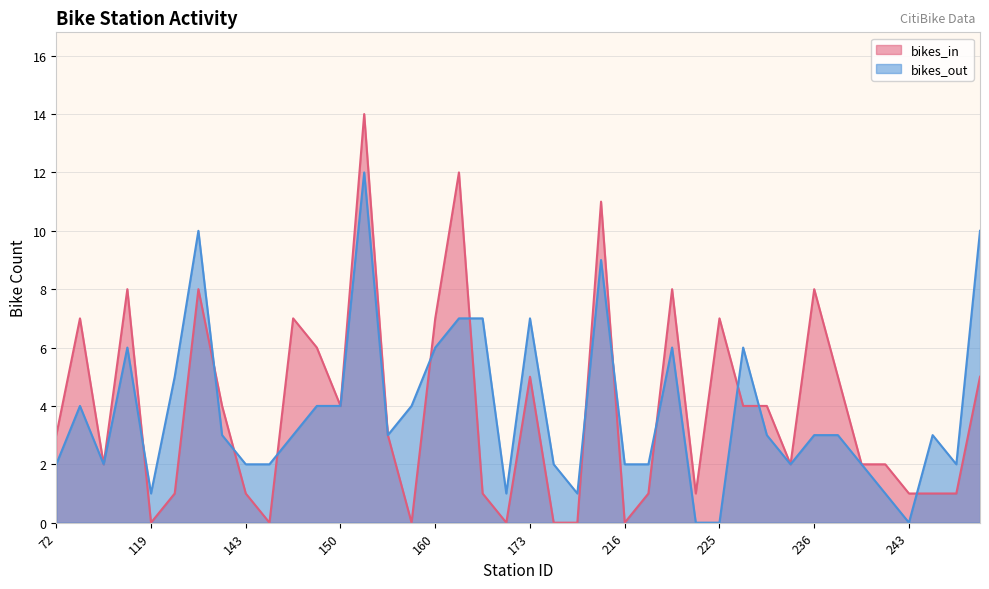

At which category does bikes_in reach its first local peak?

79